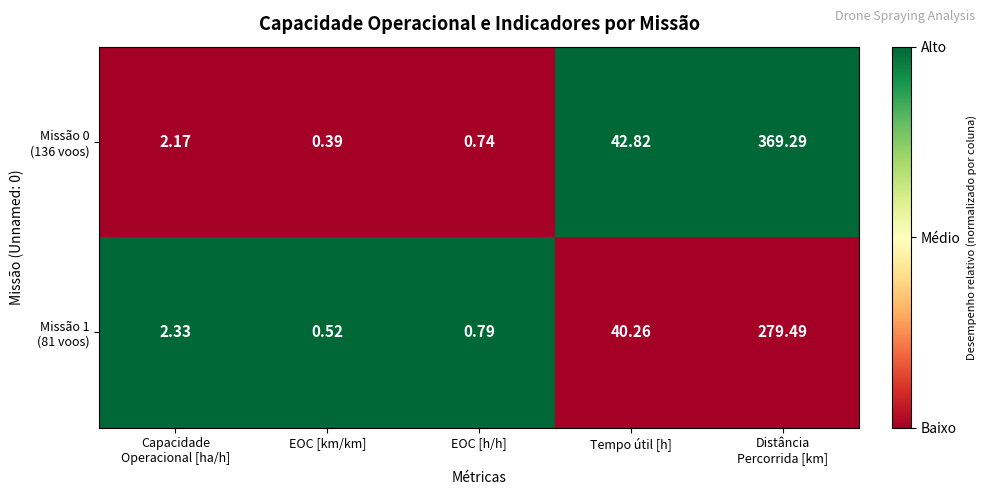

Which category has the highest value across all series?

Distância
Percorrida [km]